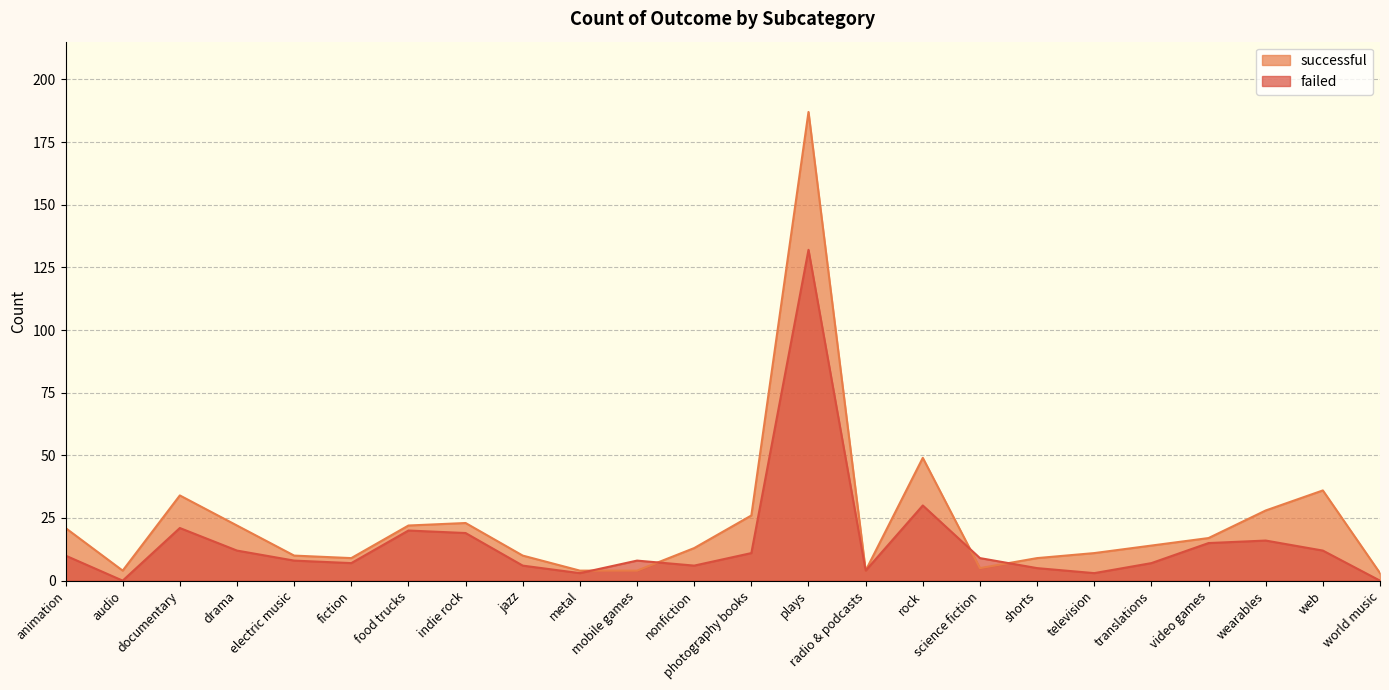

Is it true that successful equals 10 at jazz?

True